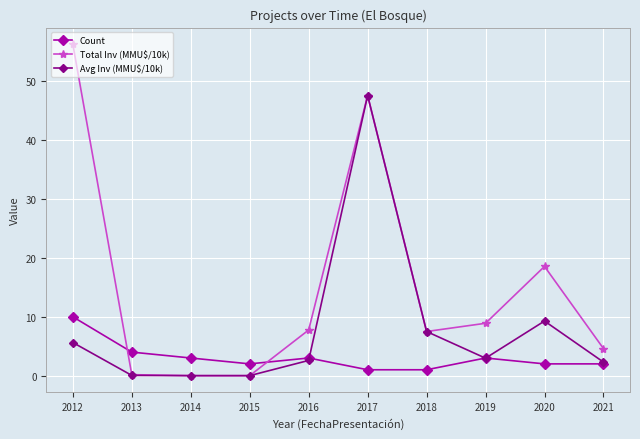

Count the number of data series in this chart.

3